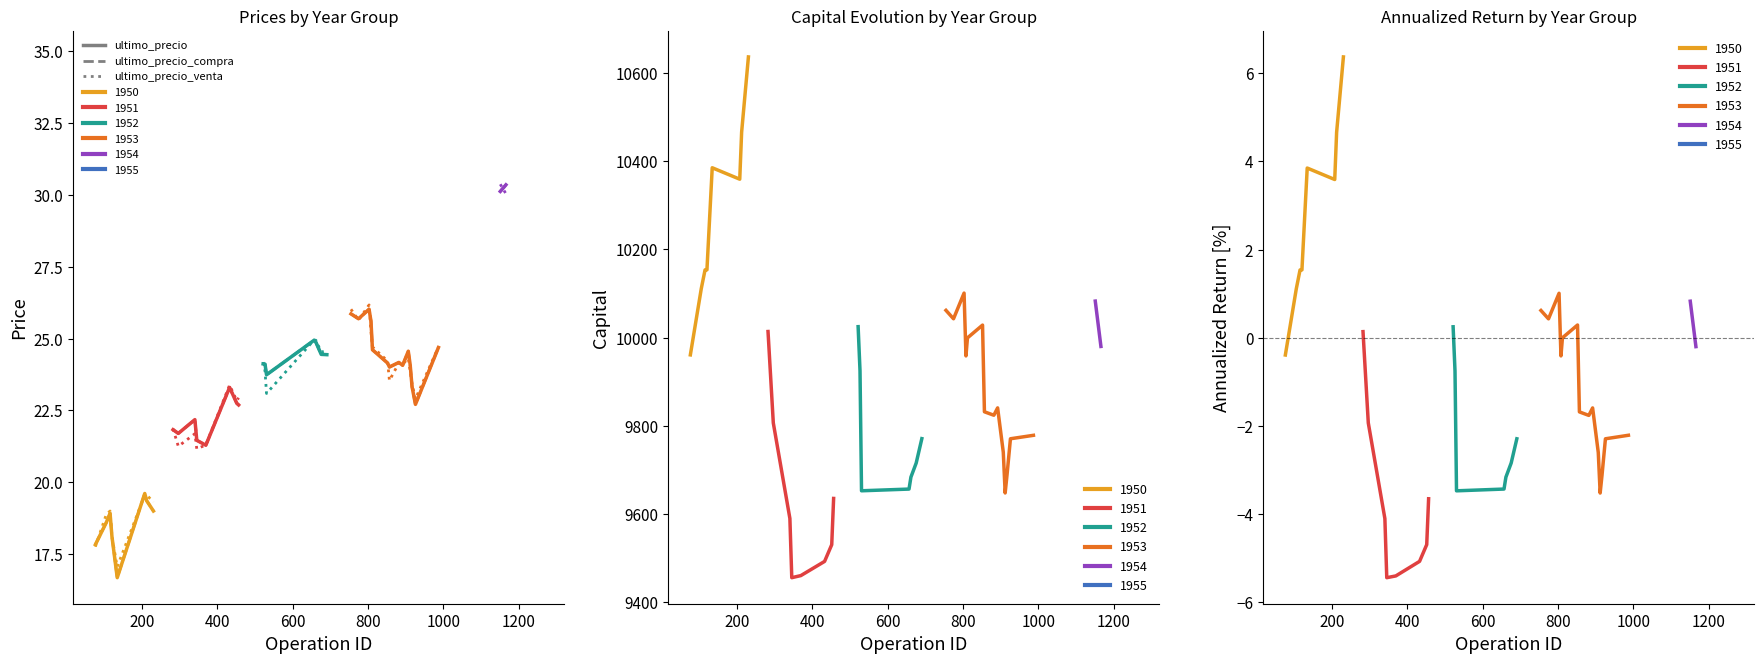

What is the highest value of the rentabilidad_anualizada series?

6.4